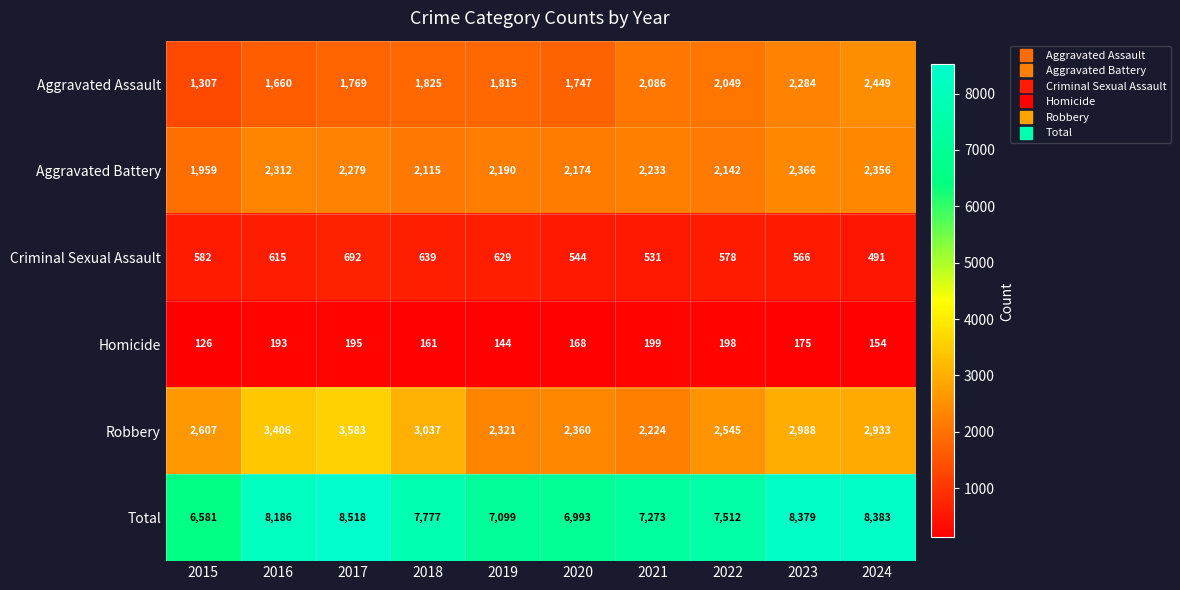

Is it true that Total equals 1985 at 2019?

False